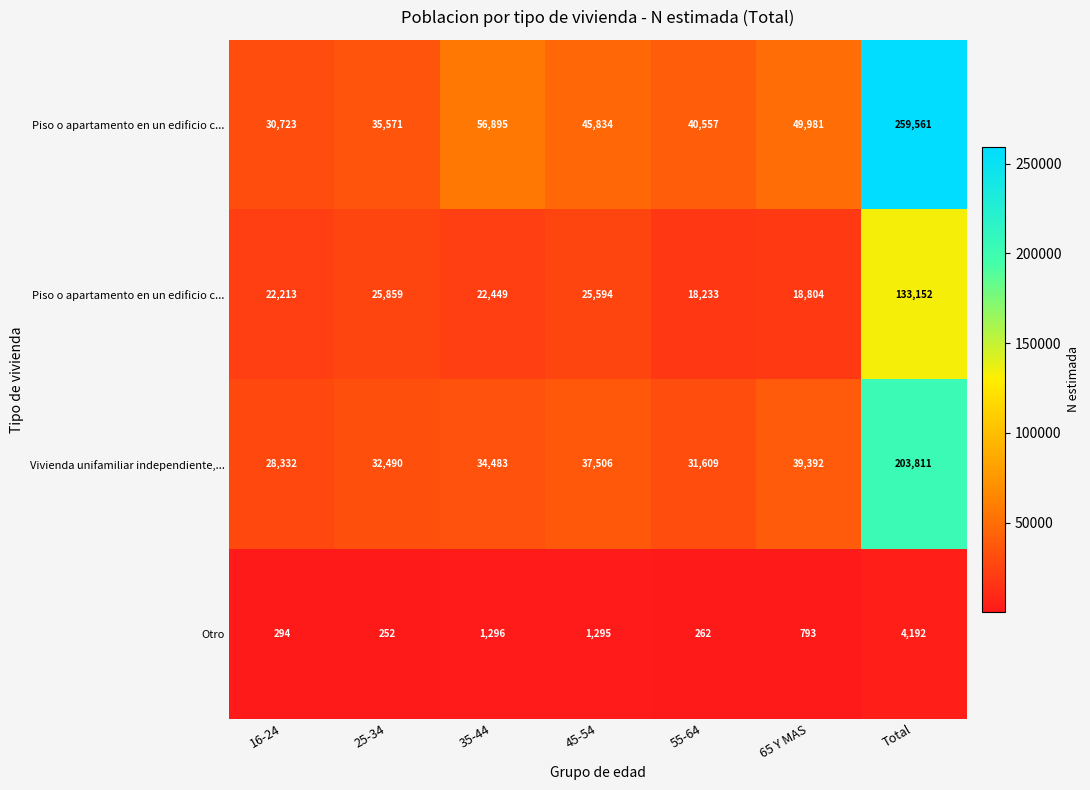

At which category is the sum across all series the highest?

Total